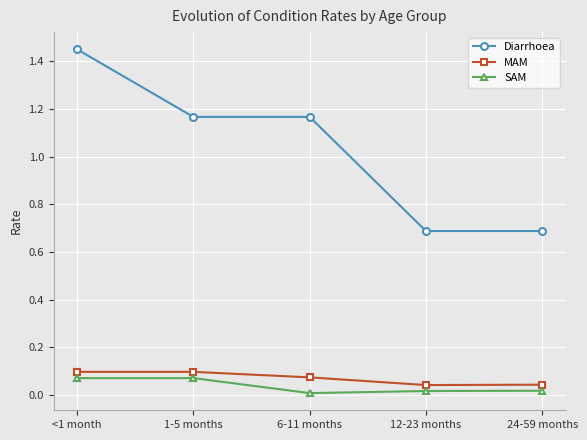

The value of SAM at <1 month is 0.1. True or false?

True